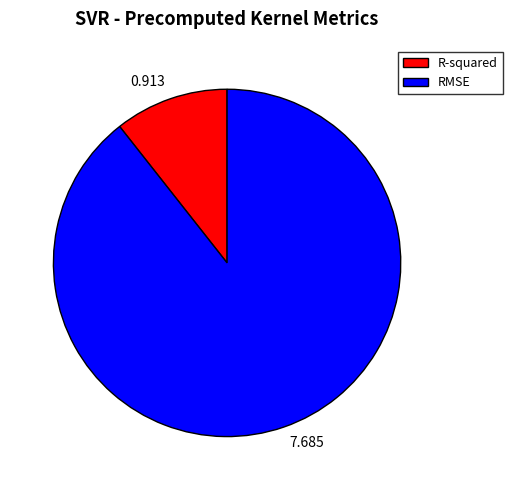

The R-squared slice represents 25% of the pie. True or false?

False